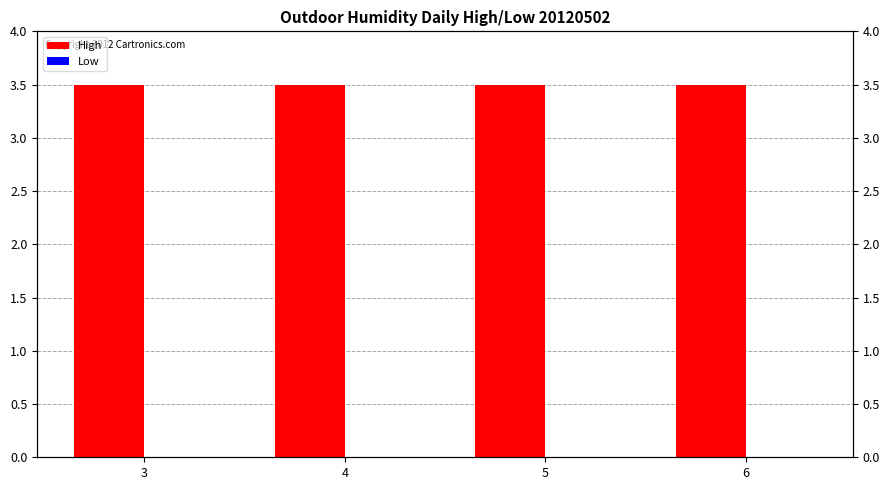

Rank the series by their average value, from highest to lowest.

High, Low